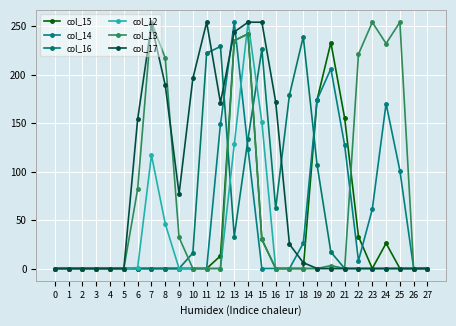

Reading right to left, list all the values displayed in this chart.

col_15: 0	0	0	26	0	33	155	233	174	0	0	0	30	242	235	13	0	0	0	0	0	0	0	0	0	0	0	0
col_14: 0	0	101	170	61	8	127	206	174	26	0	0	0	123	254	149	0	0	0	0	0	0	0	0	0	0	0	0
col_16: 0	0	0	0	0	0	0	17	107	239	179	62	226	134	33	229	222	16	0	0	0	0	0	0	0	0	0	0
col_12: 0	0	0	0	0	0	0	0	0	0	0	0	151	254	128	0	0	0	0	46	117	1	0	0	0	0	0	0
col_13: 0	0	254	232	254	221	0	3	0	0	0	0	30	242	235	0	0	0	32	217	254	82	0	0	0	0	0	0
col_17: 0	0	0	0	0	0	0	0	0	6	25	172	254	254	244	171	254	196	77	189	252	154	0	0	0	0	0	0